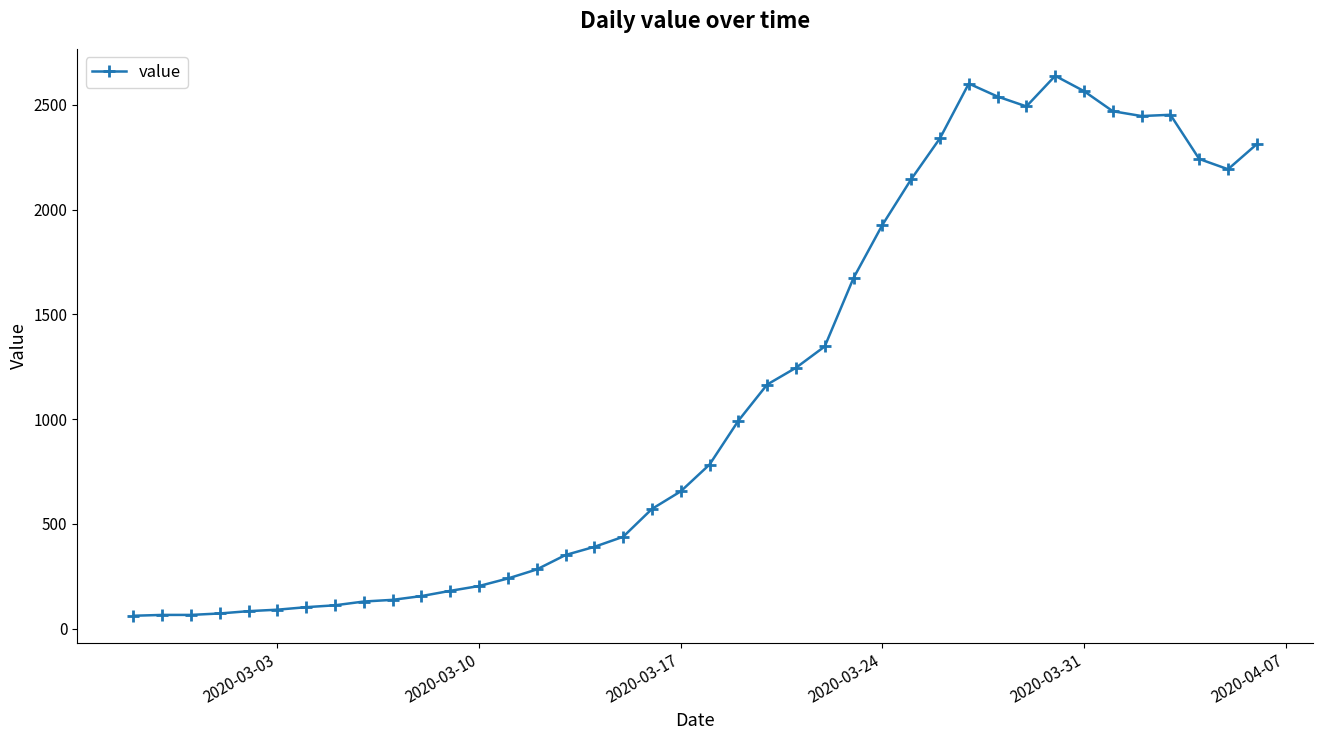

What is the average value?

1124